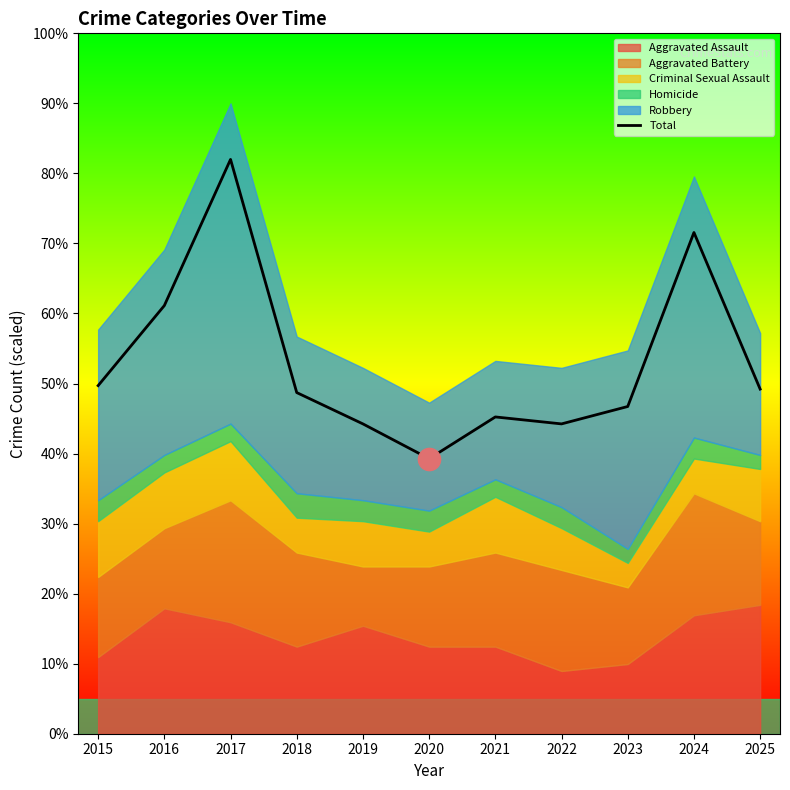

What is the sum of all values?

582.0